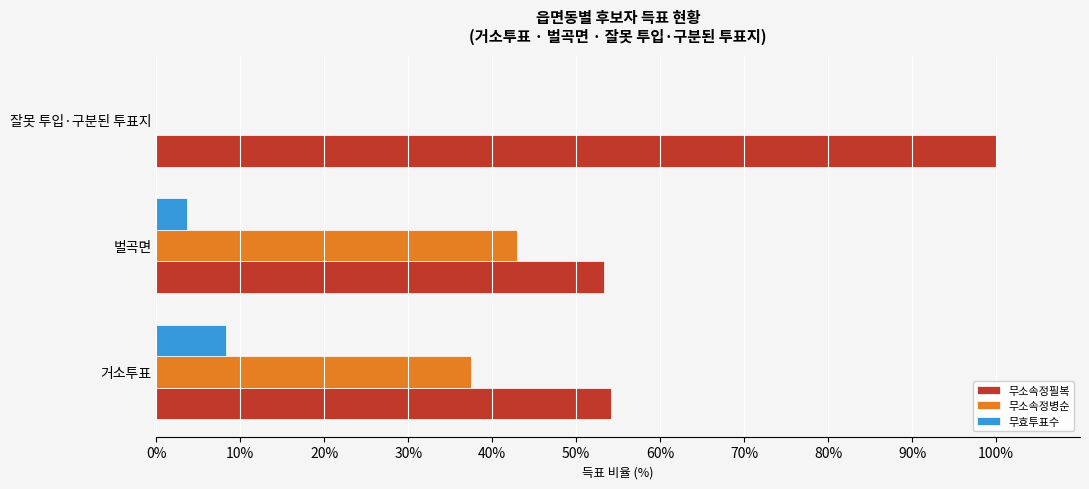

The 무소속정필복 series shows 54.2 at 거소투표. True or false?

True